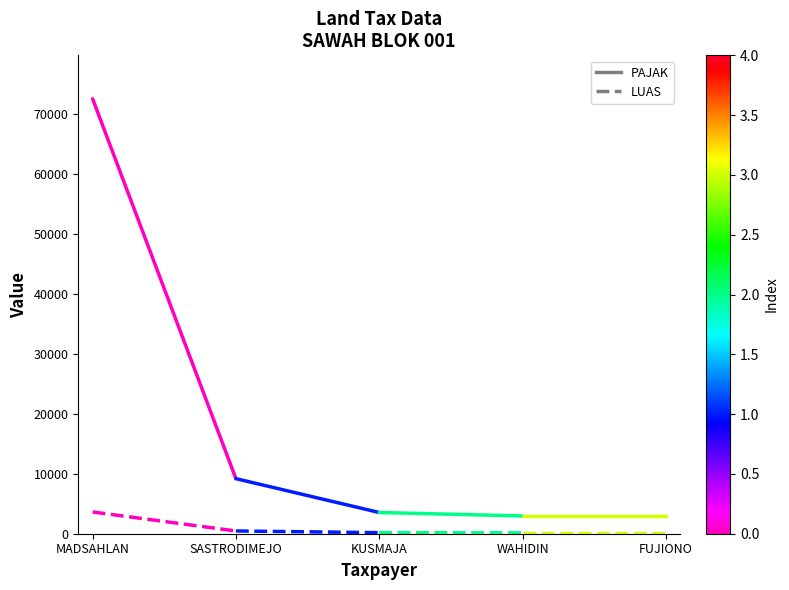

Does the chart display data point markers on the line(s)?

No